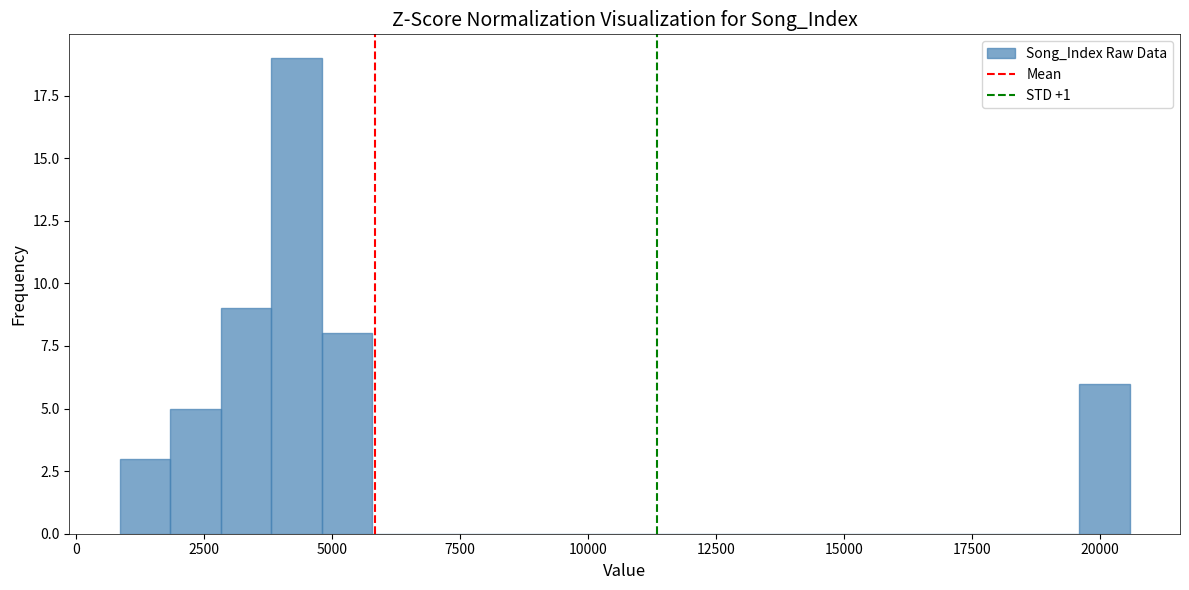

Read against the x-axis, roughly where is the centre of the tallest bar?

4500